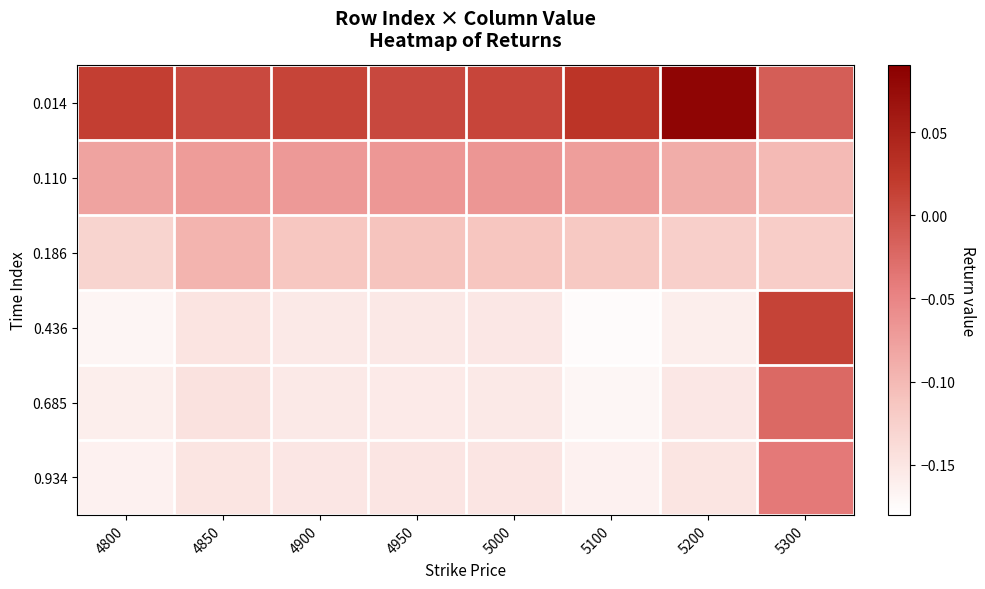

What is the total value across all series at 5100?

-0.7